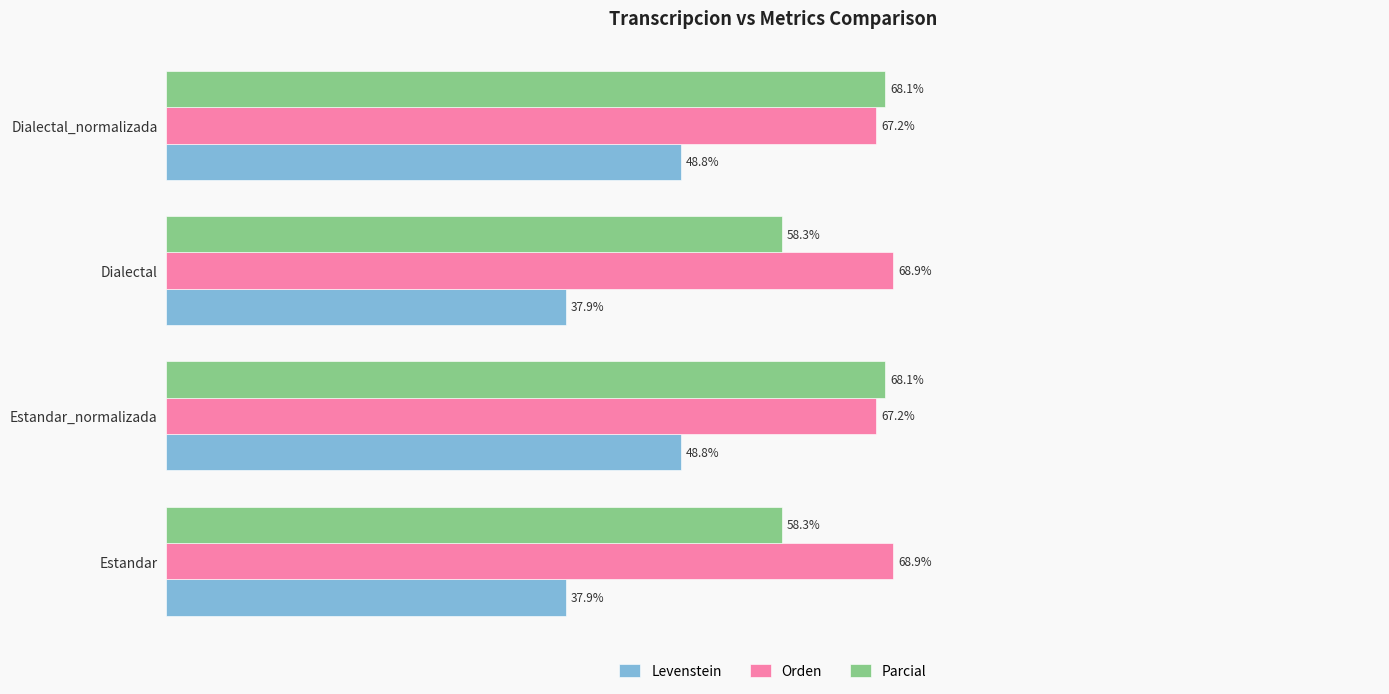

Which series has the widest spread of values?

Levenstein